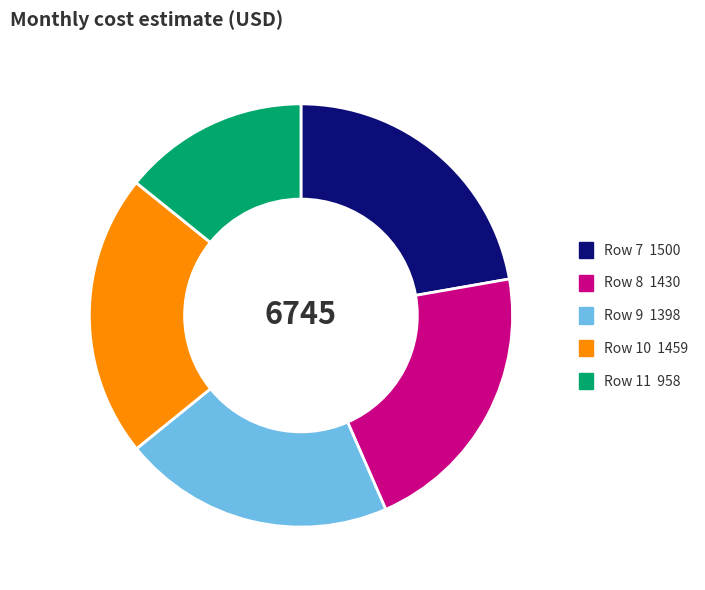

Is it true that Row 9 is 1% of the pie?

False